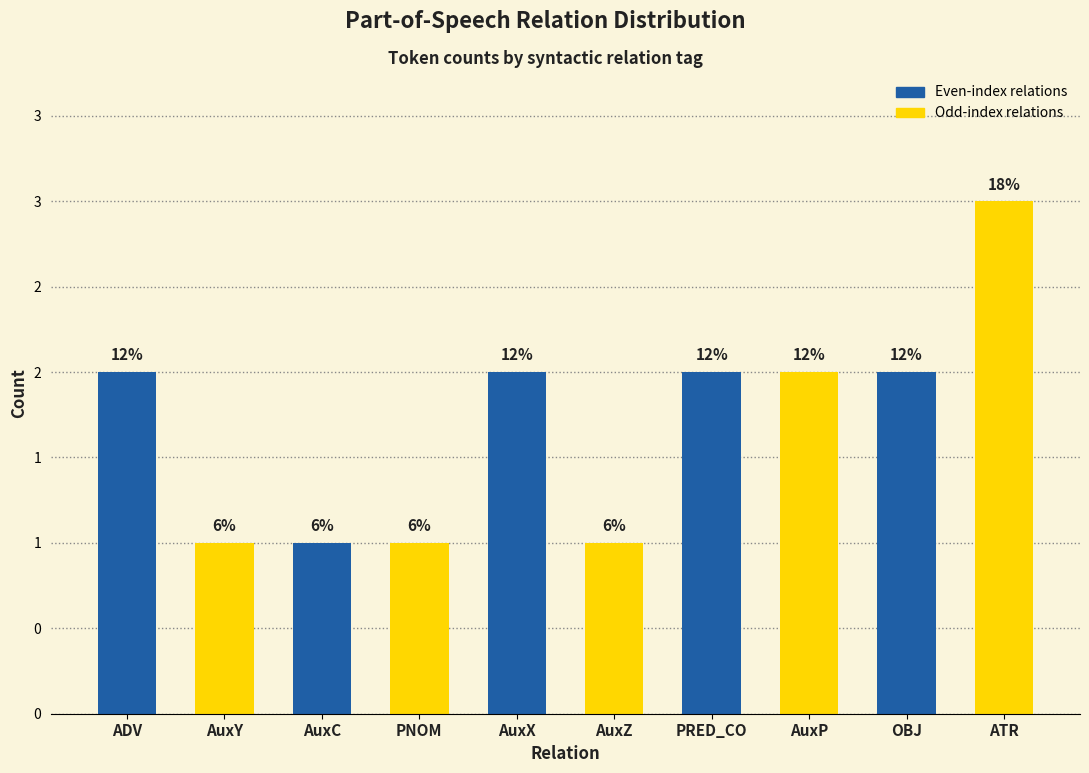

Are the bars horizontal?

No